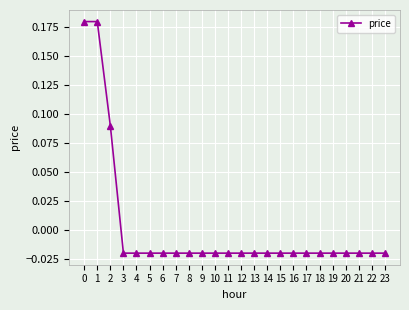

How many values are below 0?

21